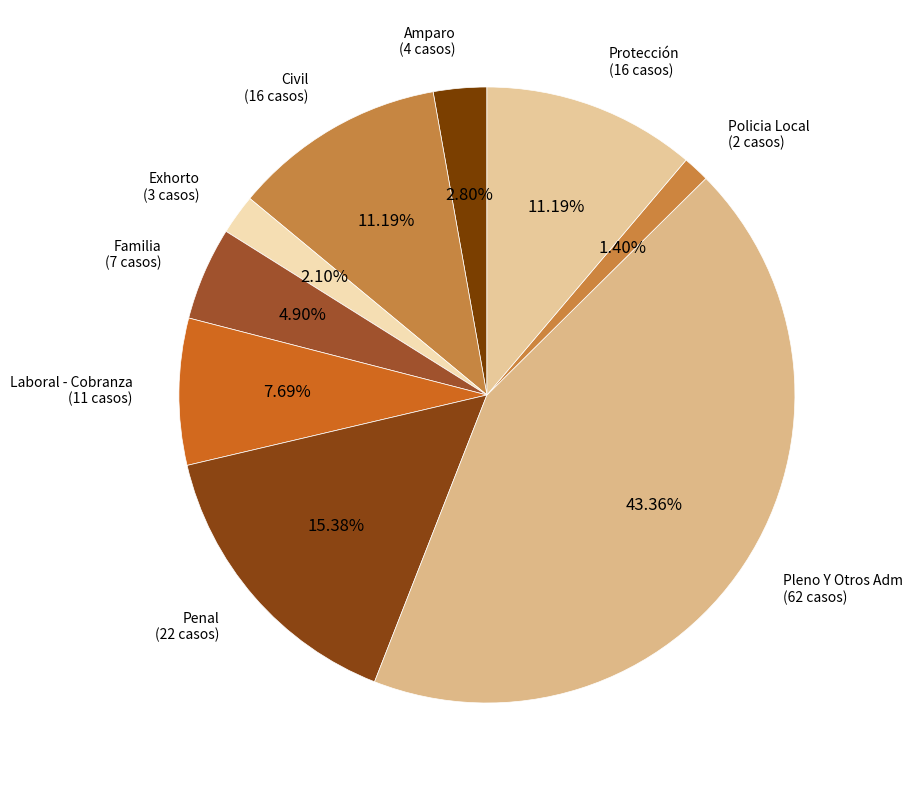

Count the number of slices in the pie.

9